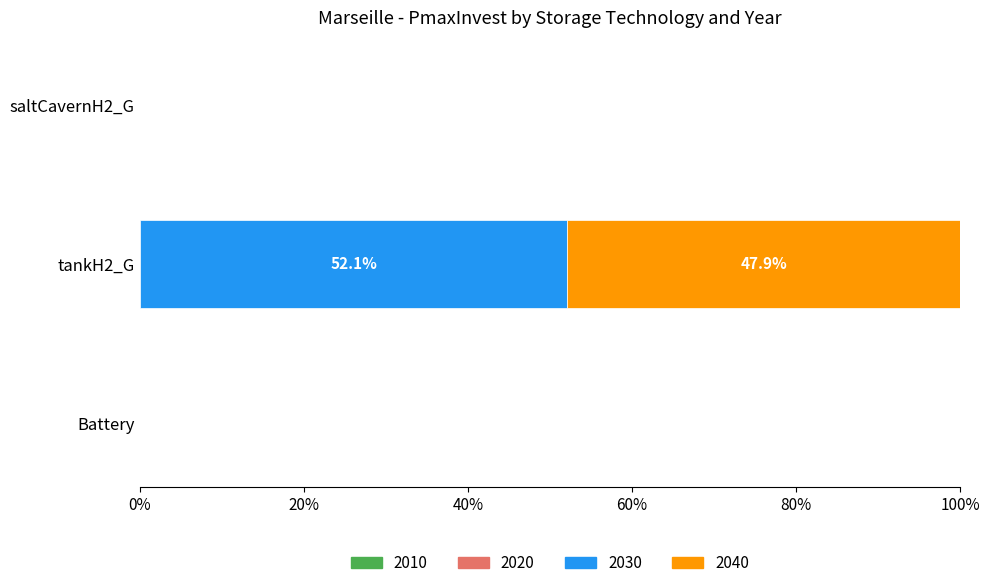

True or false: 2030 has a value of -16.0 at Battery.

False